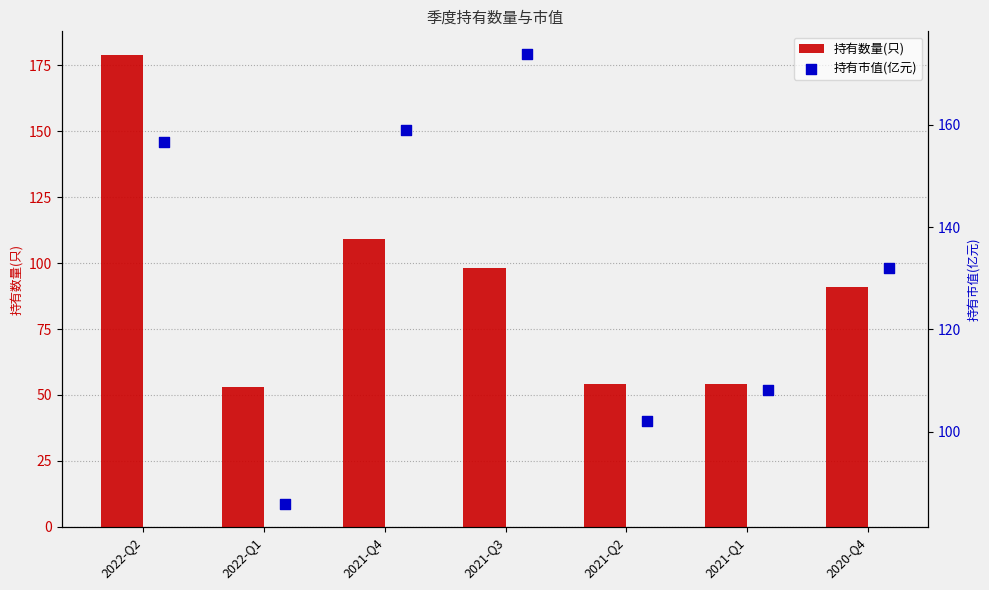

Which series contains the lowest Y value?

持有数量(只)